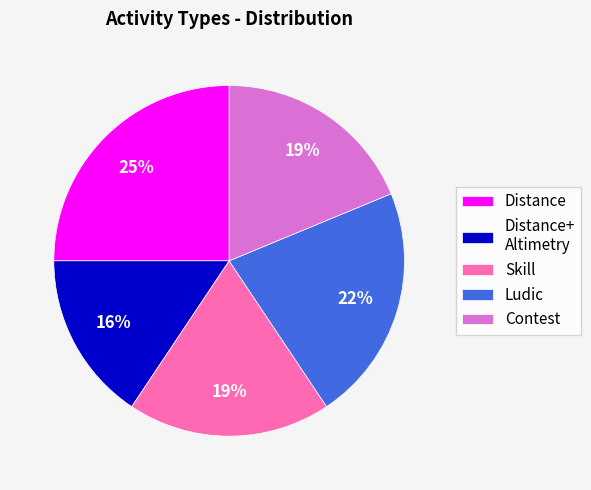

Approximately how many times larger is the value at Distance+ Altimetry compared to Distance?

0.6